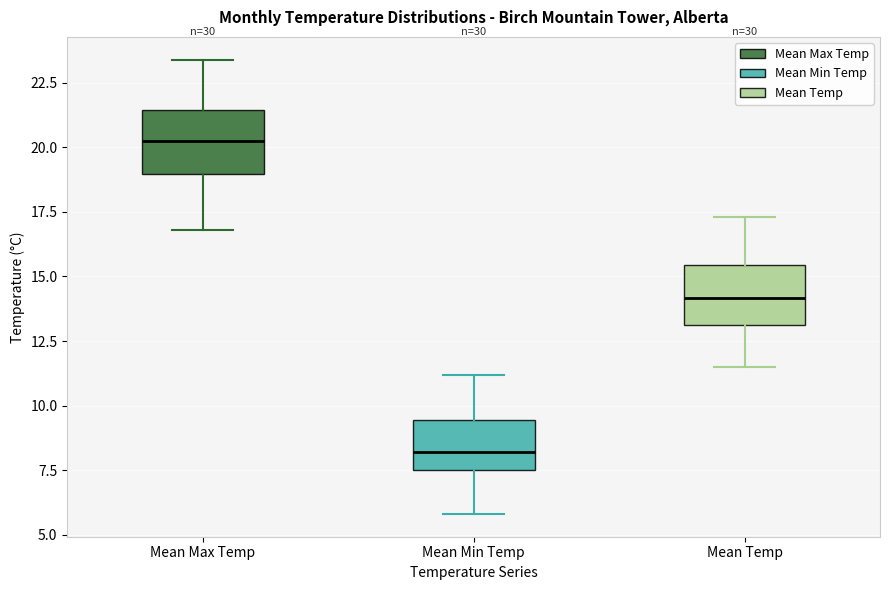

Reading left to right, transcribe this box plot: for each box, give where its median line is, the range the box spans, and where its two whiskers end, as read against the y-axis. The values are not printed on the chart, so give them approximately, as read against the axis.

Mean Max Temp: median 20.5, box 19.0 to 21.5, whiskers 17.0 to 23.5
Mean Min Temp: median 8.0, box 7.5 to 9.5, whiskers 6.0 to 11.0
Mean Temp: median 14.0, box 13.0 to 15.5, whiskers 11.5 to 17.5